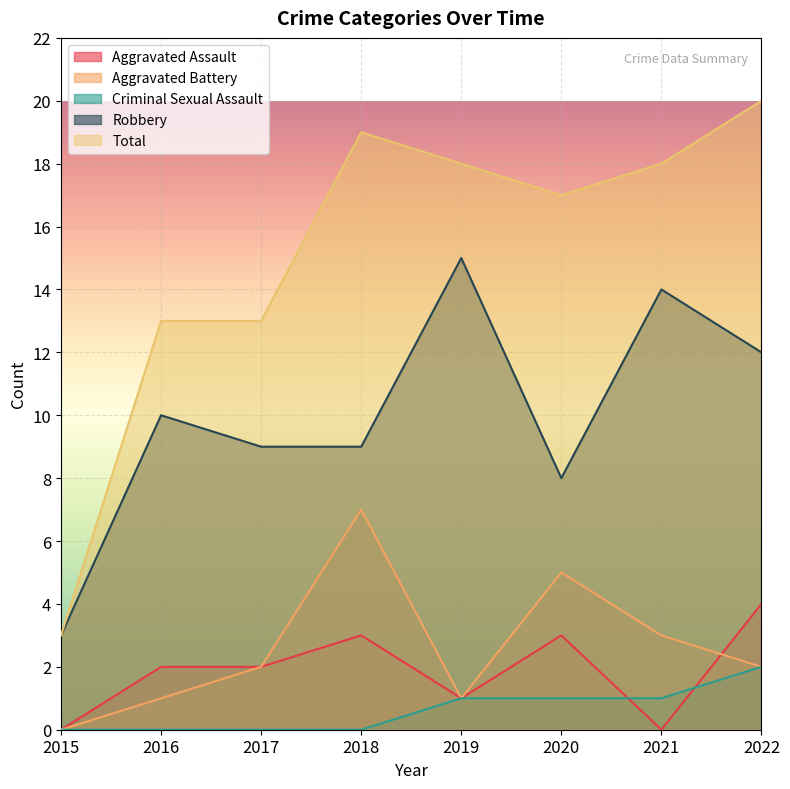

Count the Aggravated Battery values in the range 1 to 5.

6